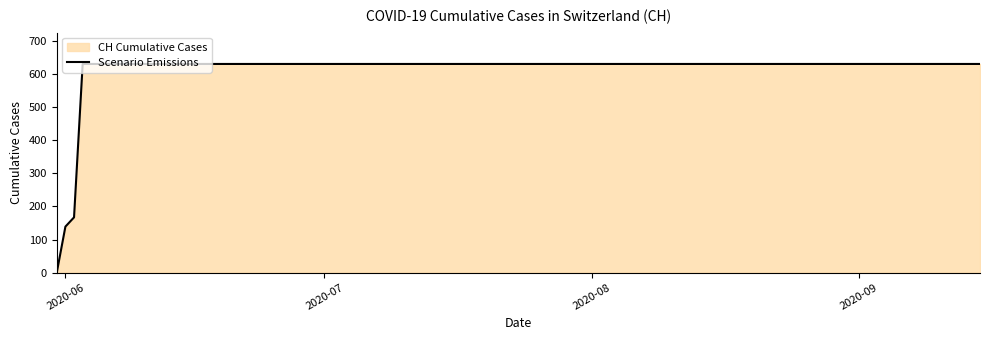

What is the greatest value displayed?

631